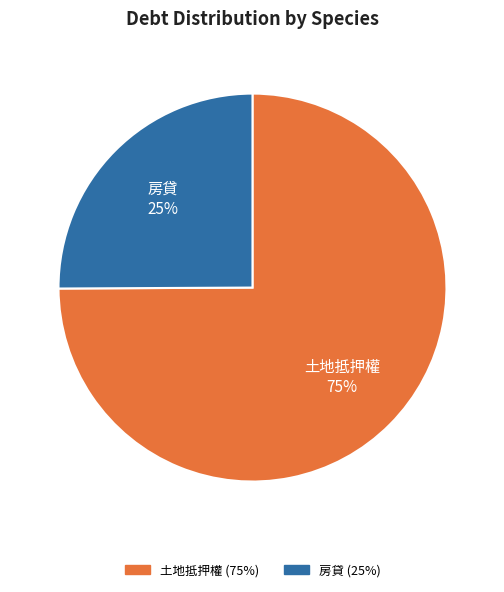

Between 房貸 and 土地抵押權, which is larger?

土地抵押權